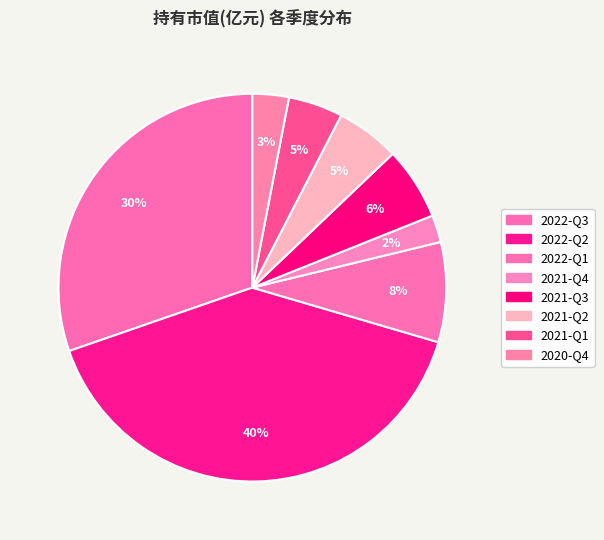

Does any single category account for the majority?

No